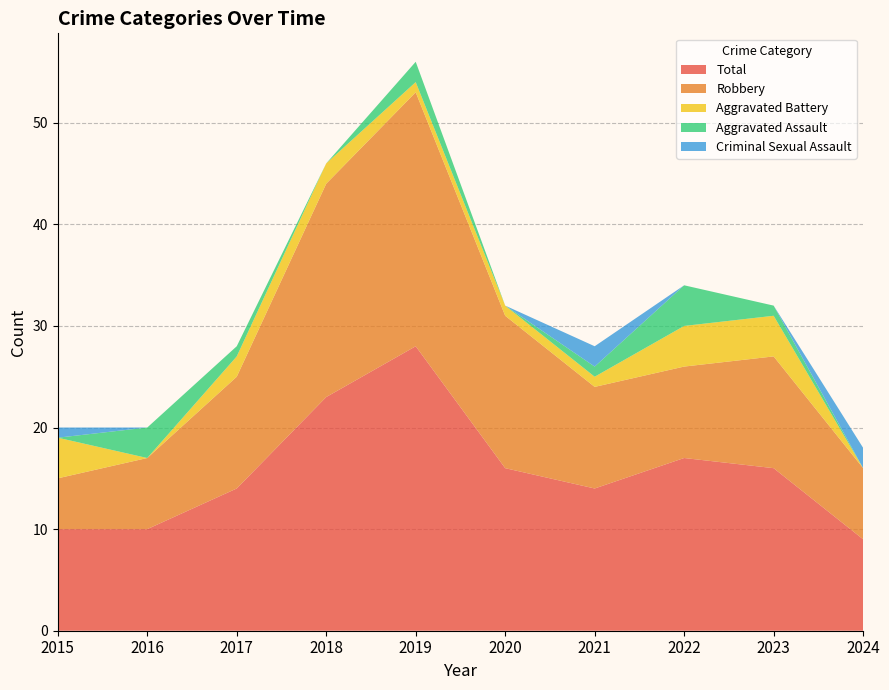

Reading right to left, extract all data points from this chart.

Aggravated Assault: 0	1	4	1	0	2	0	1	3	0
Aggravated Battery: 0	4	4	1	1	1	2	2	0	4
Criminal Sexual Assault: 2	0	0	2	0	0	0	0	0	1
Robbery: 7	11	9	10	15	25	21	11	7	5
Total: 9	16	17	14	16	28	23	14	10	10